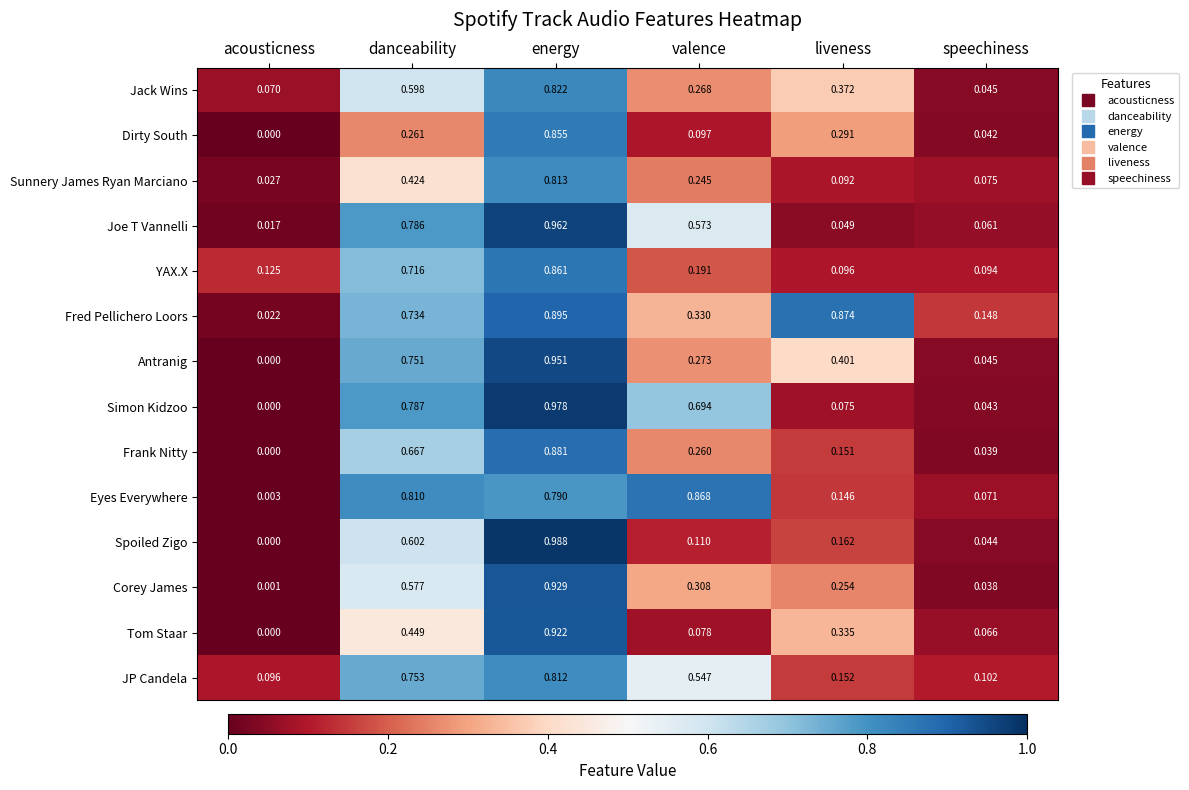

How many series are shown in this chart?

14